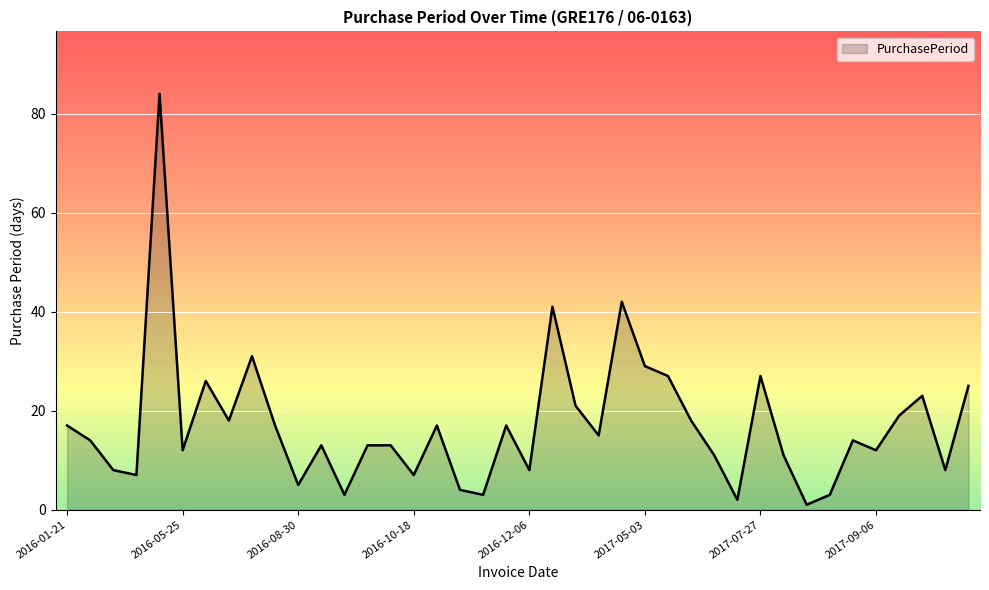

What is the greatest value displayed?

84